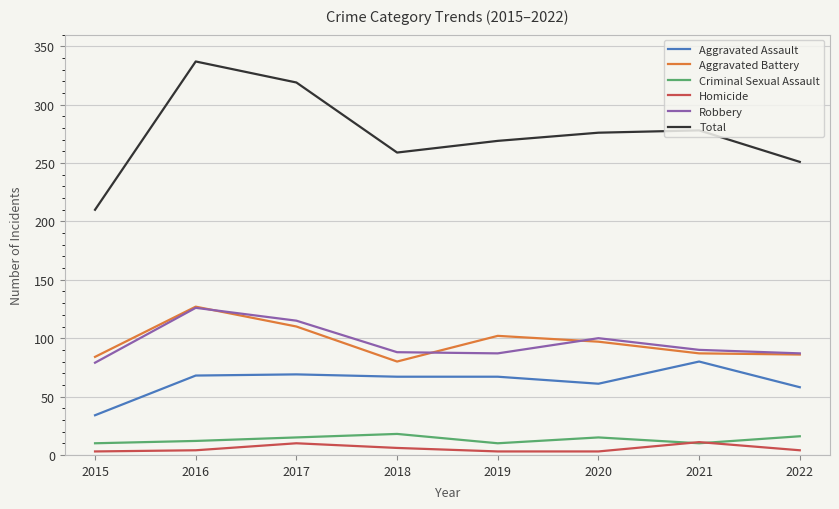

True or false: Robbery has a value of 90 at 2021.

True